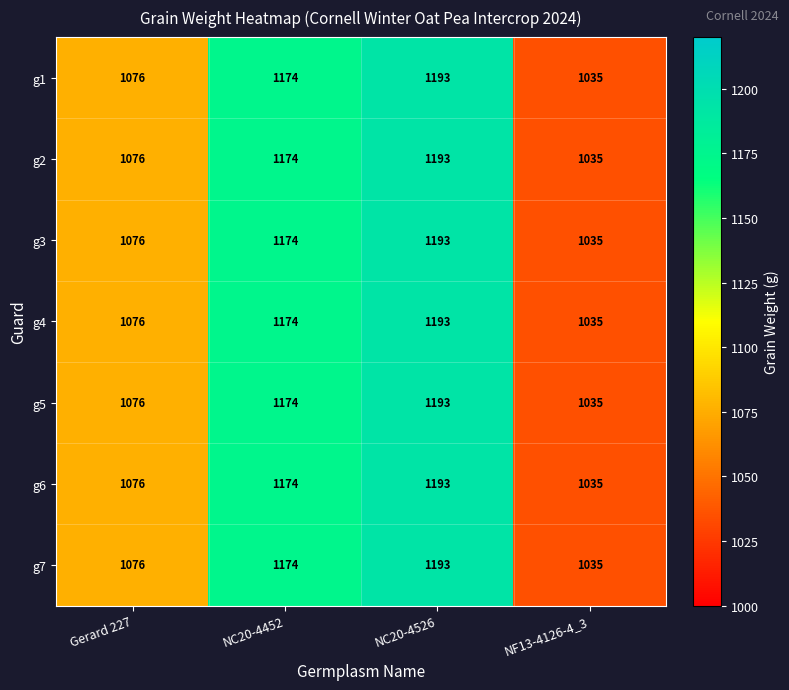

True or false: g2 has a value of 1035 at NF13-4126-4_3.

True